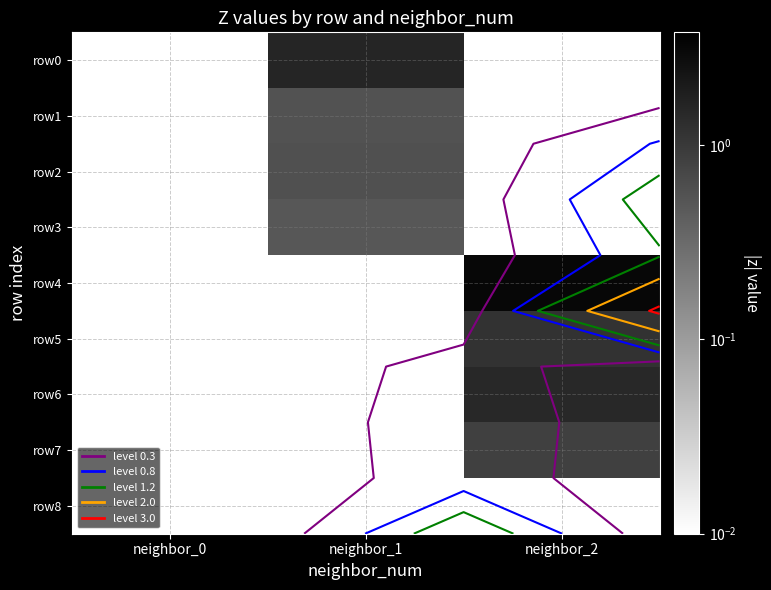

What is the difference between the maximum and minimum values in the row6 series?

1.5